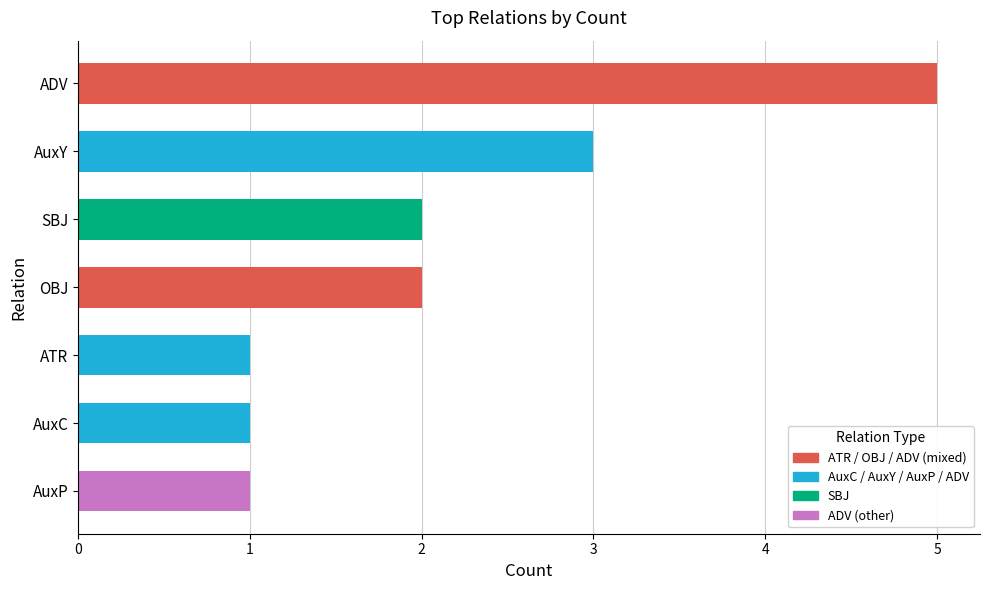

True or false: the data shows 1 at AuxP.

True